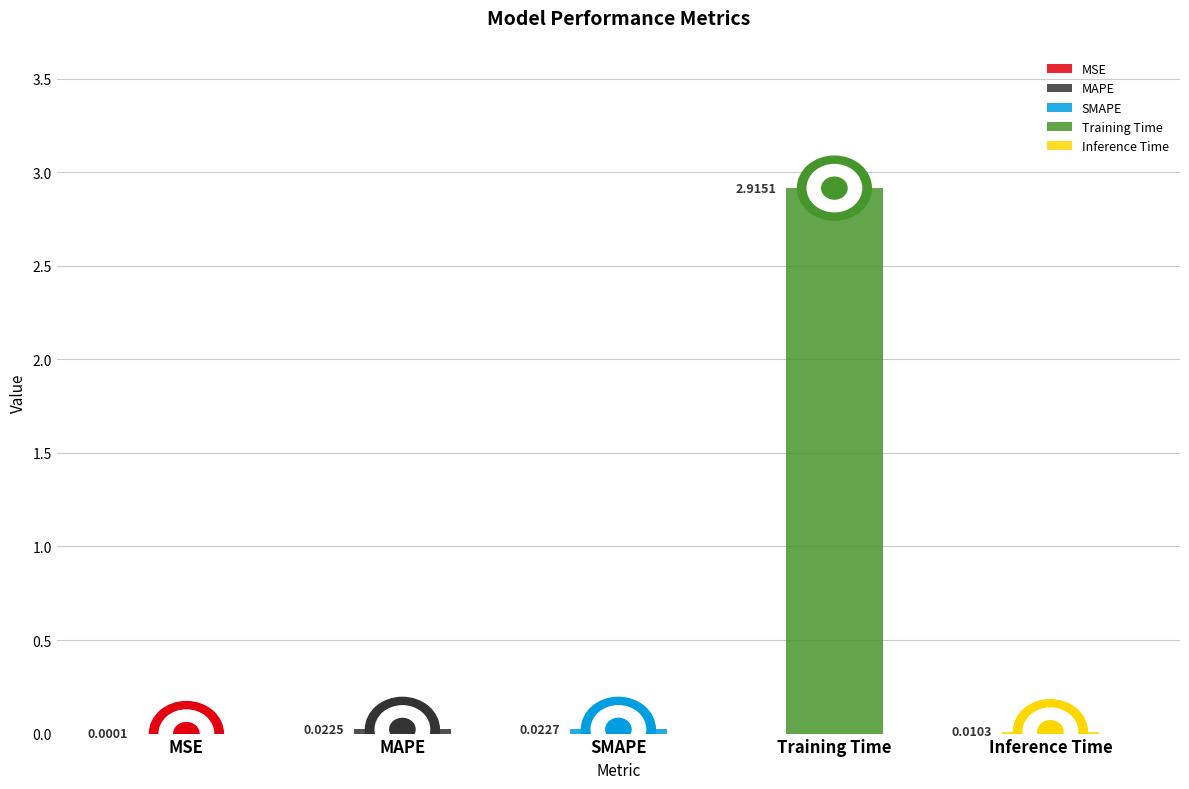

Are the bars horizontal?

No